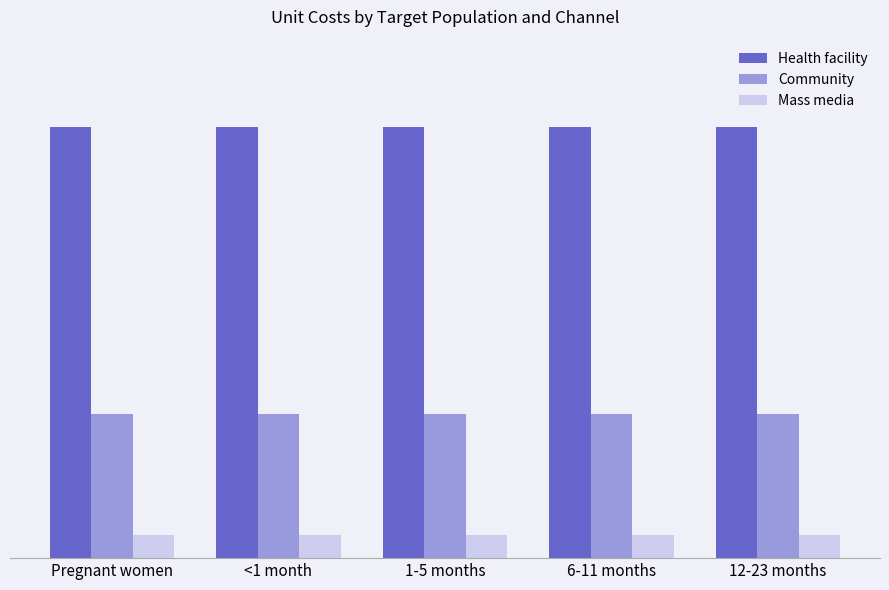

What are all the series names shown in the legend?

Health facility, Community, Mass media